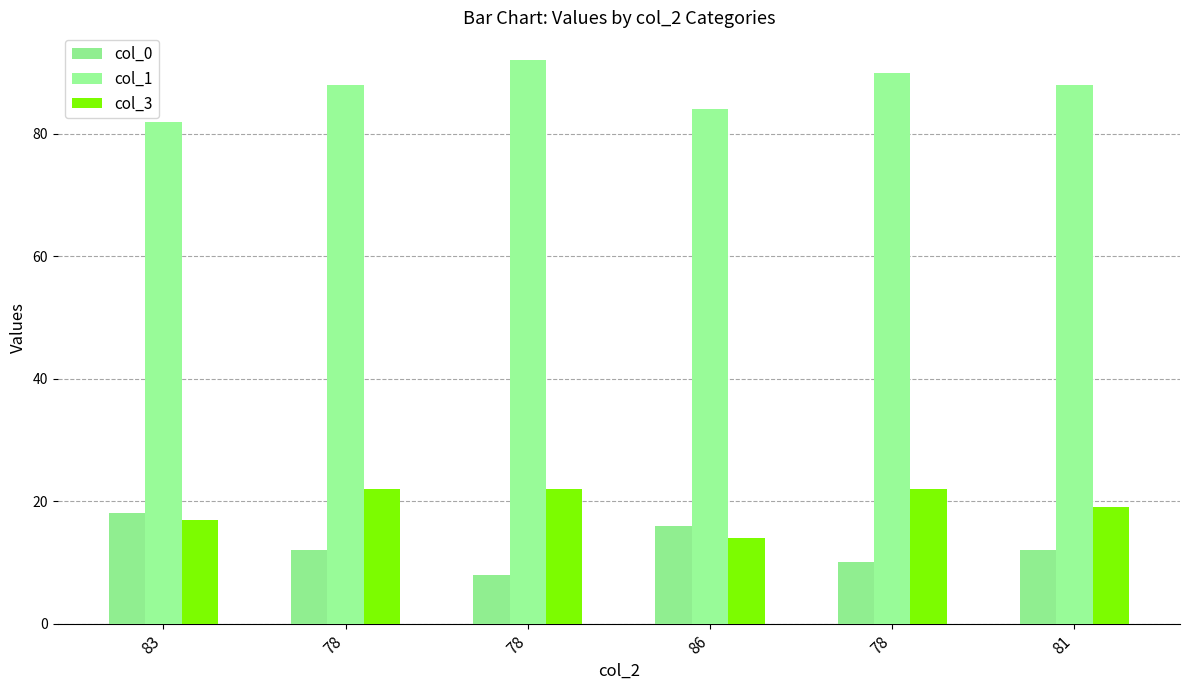

How many groups of bars are there?

6